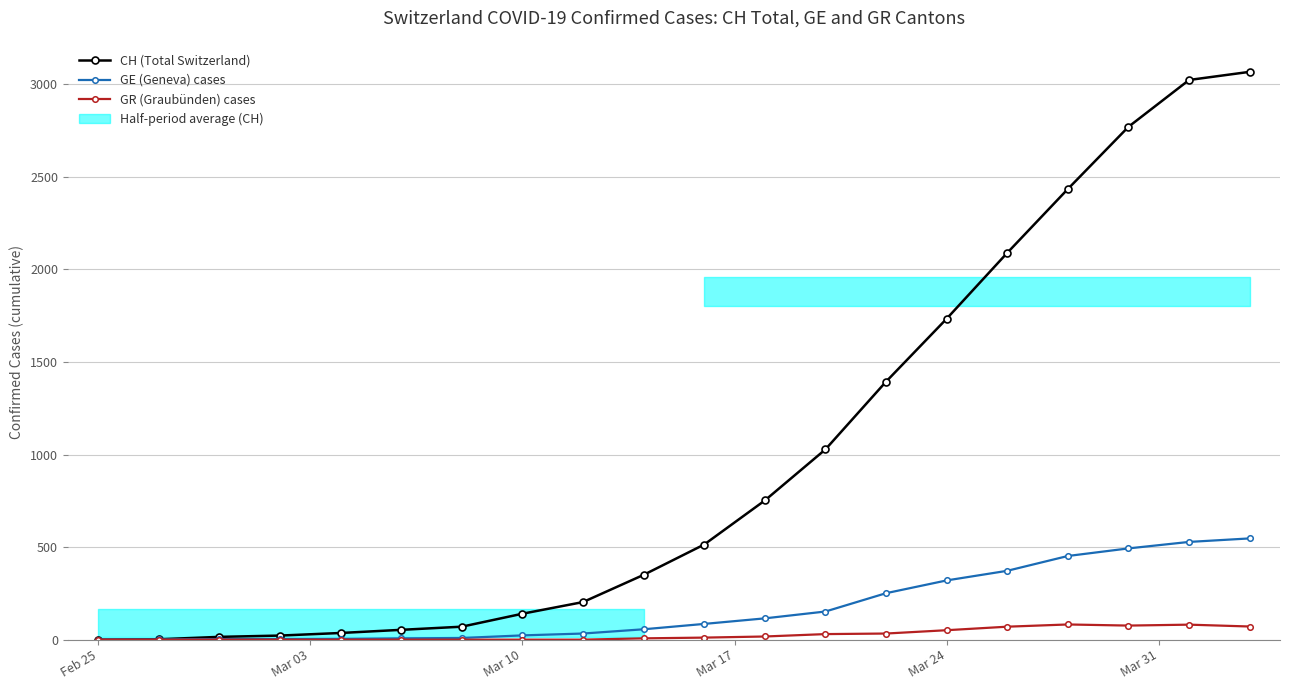

Reading left to right, what are all the values shown in this chart?

CH (Total Switzerland): 0	2	15	22	36	53	70	140	203	350	514	752	1028	1394	1734	2090	2435	2771	3024	3068
GE (Geneva) cases: 0	1	3	3	4	7	9	23	33	56	85	115	152	251	320	372	452	493	528	547
GR (Graubünden) cases: 0	0	0	0	0	0	0	0	0	7	11	17	30	33	51	70	82	76	81	71